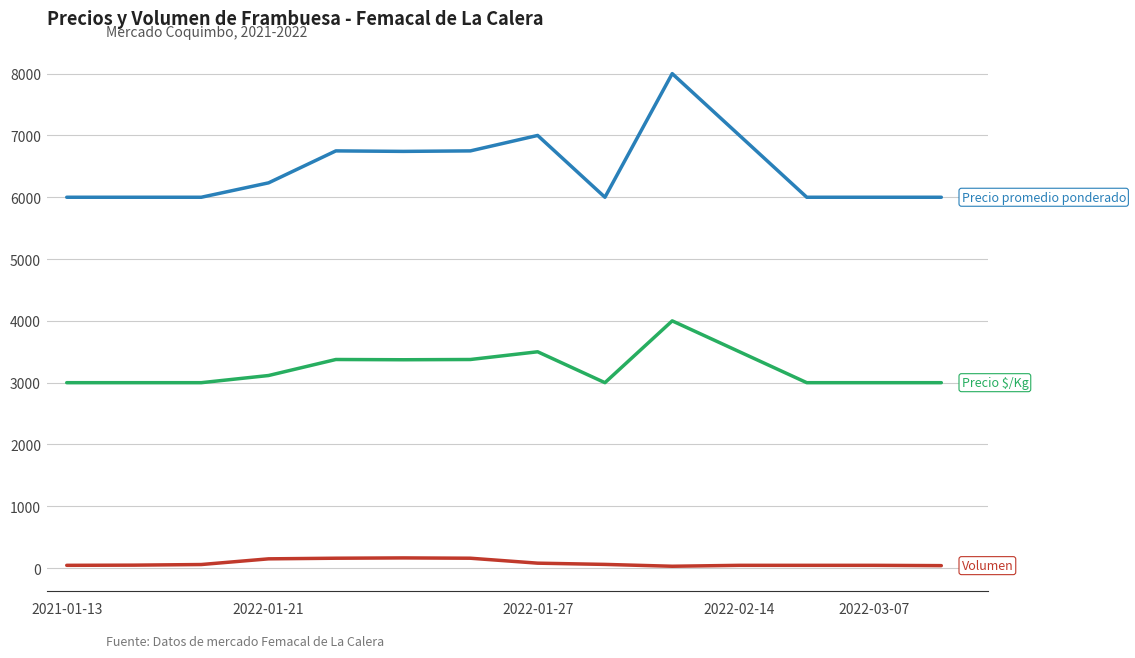

Does the chart have visible grid lines?

Yes